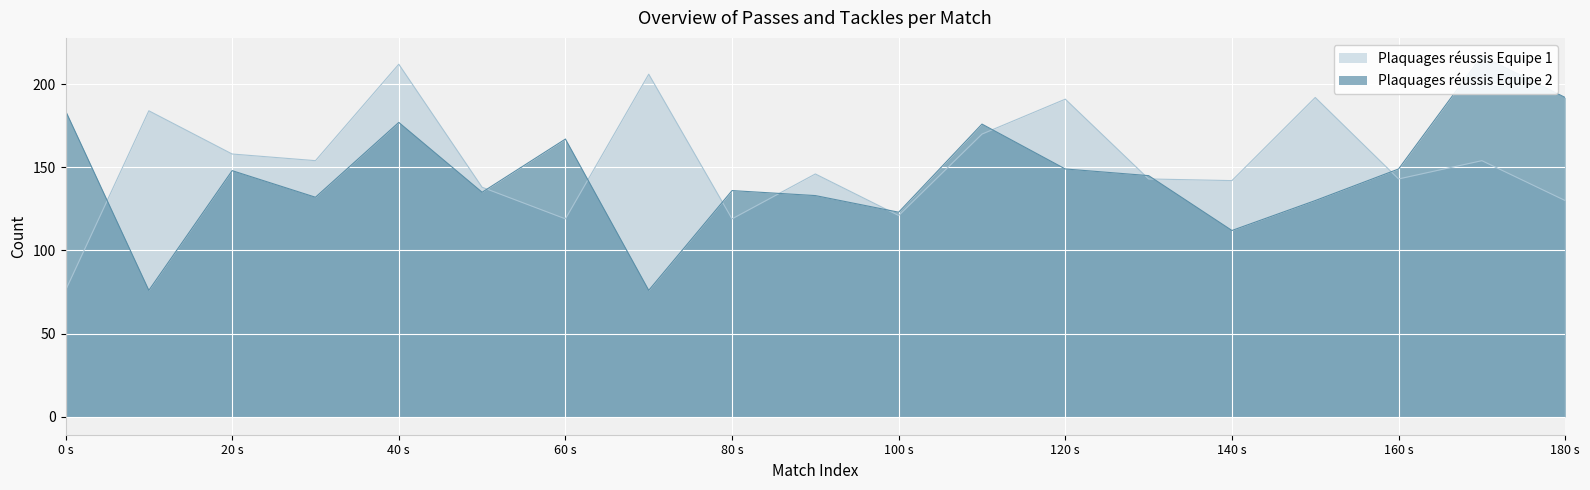

What is the difference between the maximum and minimum values in the Plaquages réussis Equipe 2 series?

141